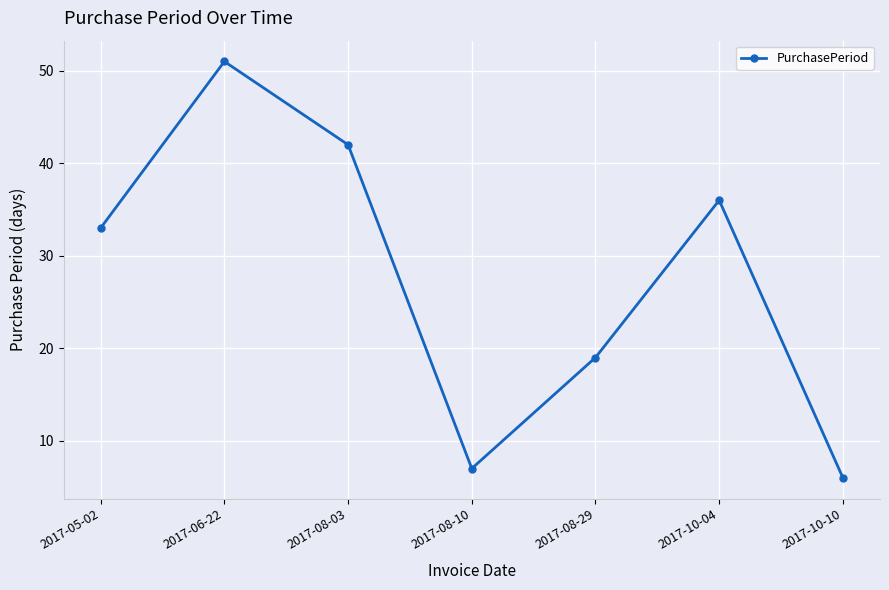

What is the difference between the maximum and minimum values?

45